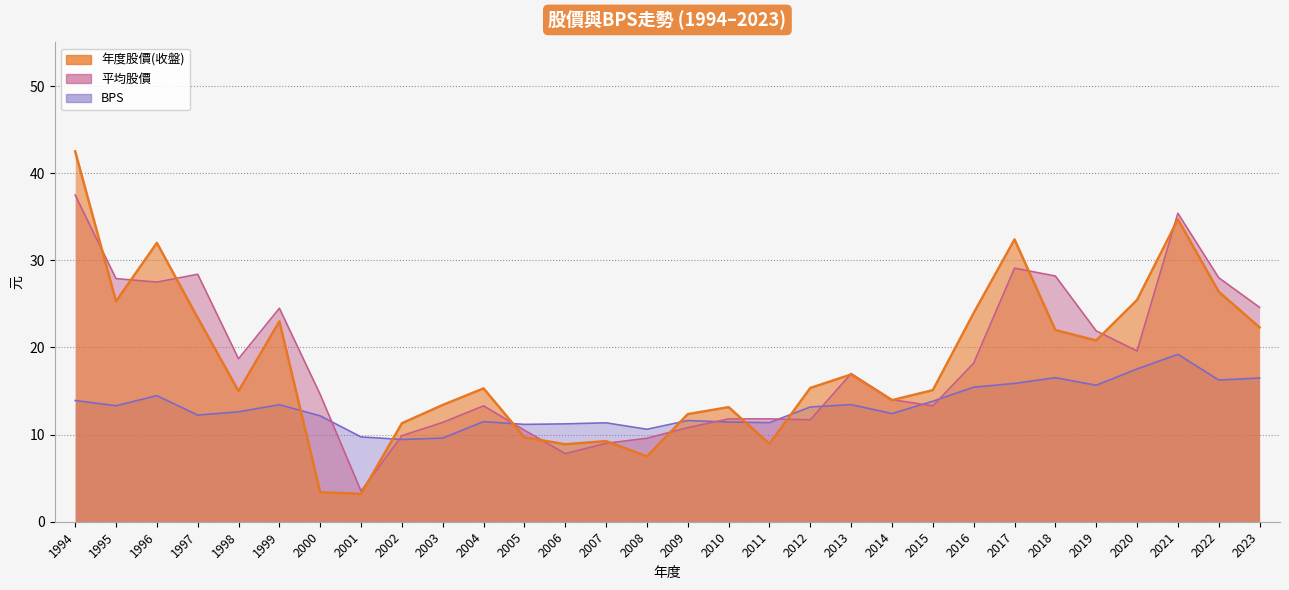

True or false: 年度股價(收盤) has more than 0 points higher than both neighbors.

True